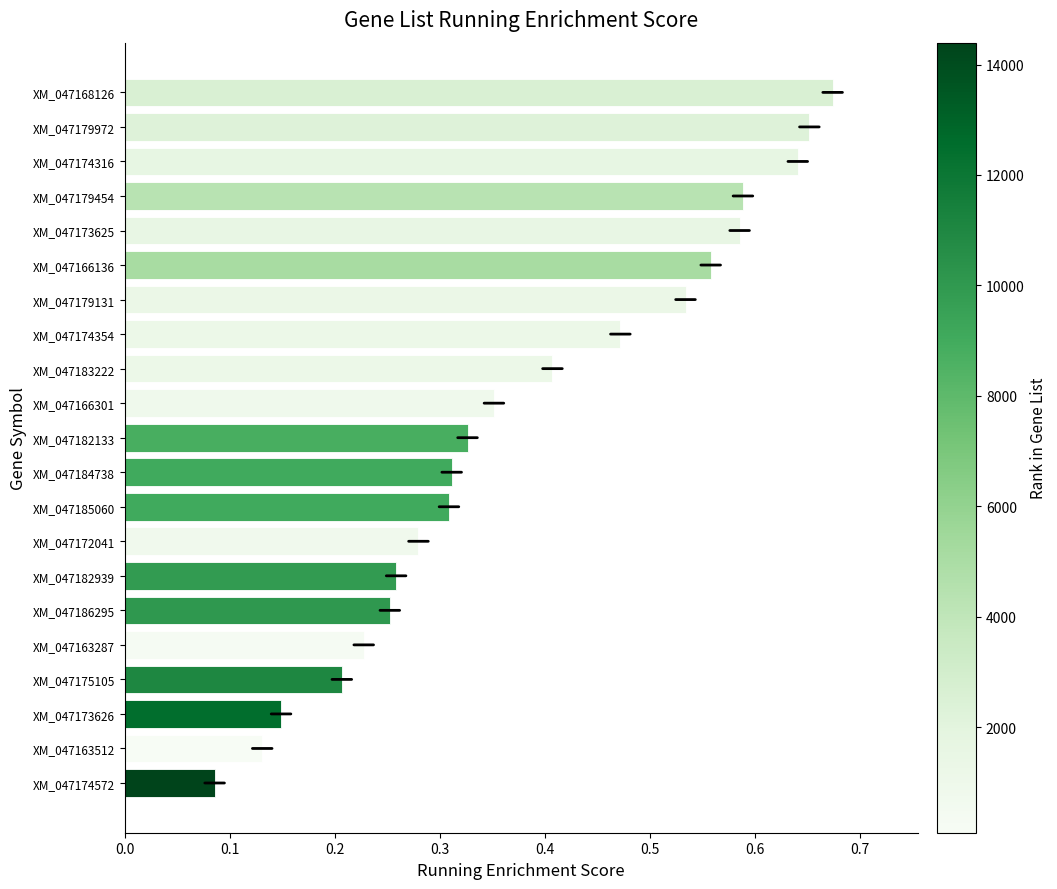

What is the sum of all values?

8.0